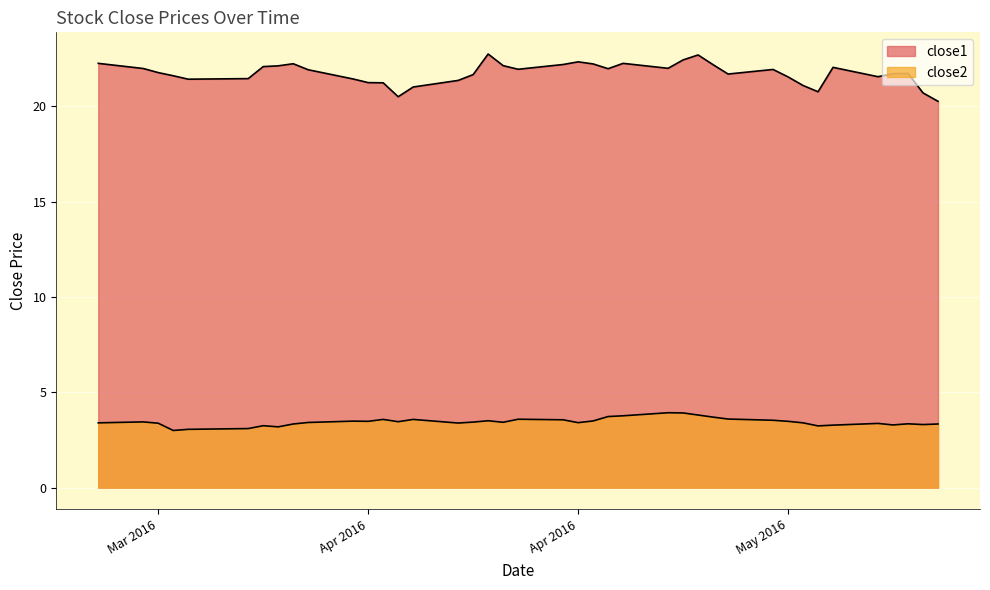

Between 2016-04-13 and 2016-04-14, which series saw the biggest shift?

close1